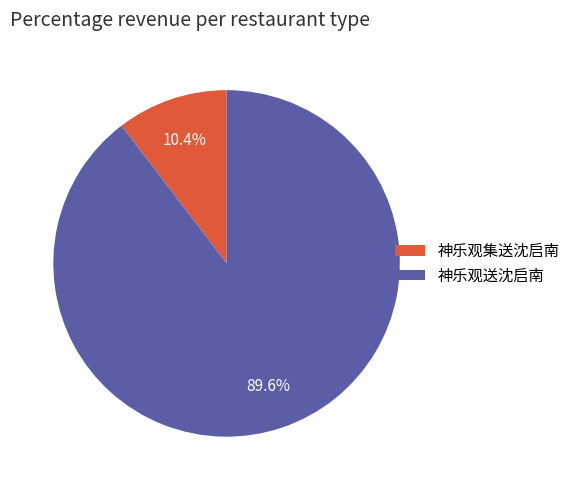

Rank the categories by value from highest to lowest.

神乐观送沈启南, 神乐观集送沈启南